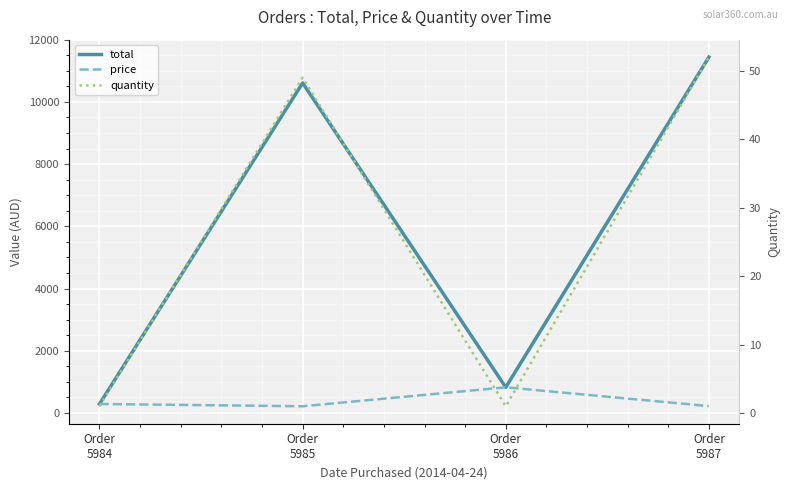

Where does the quantity series first go above 49?

Order
5987